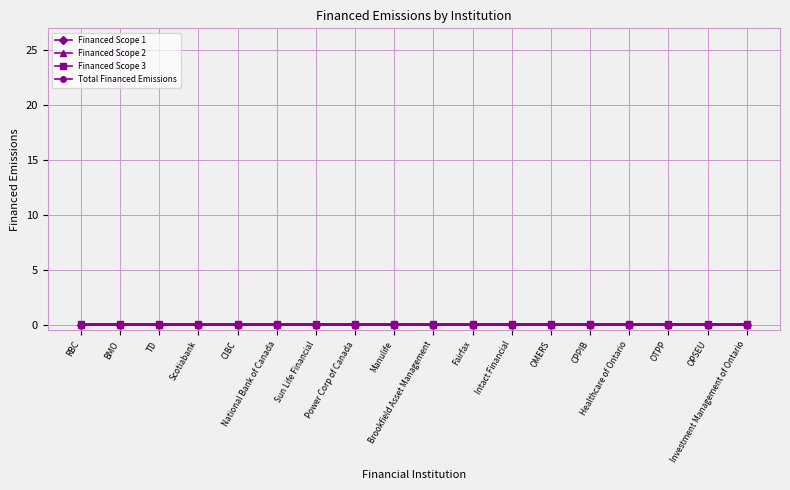

Which series changed the most between OTPP and Investment Management of Ontario?

Financed Scope 1